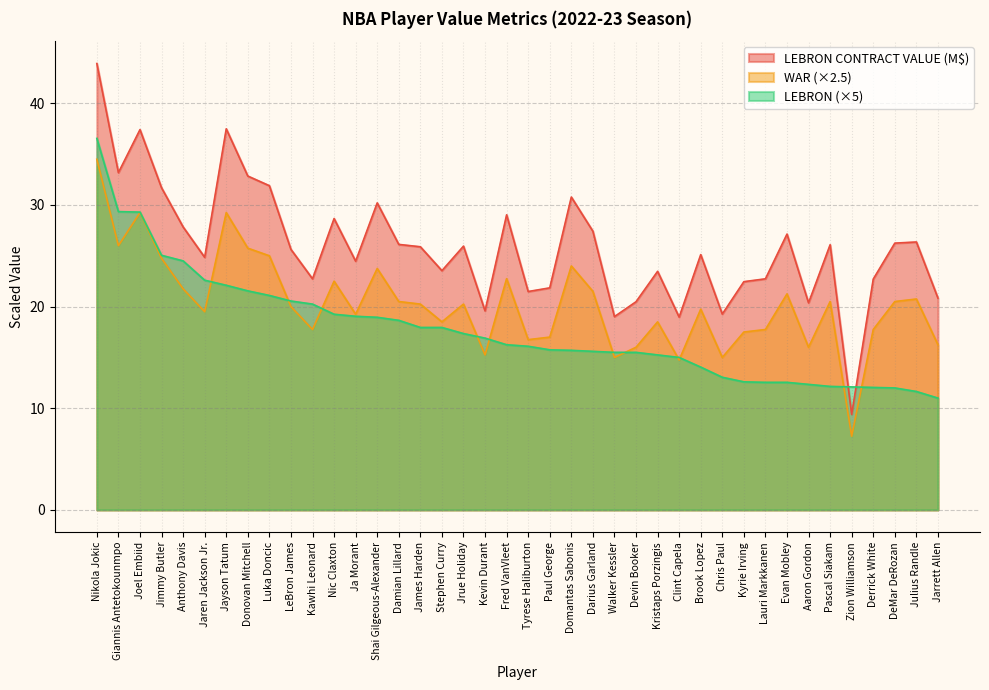

What is the total value across all series at Aaron Gordon?

48.7